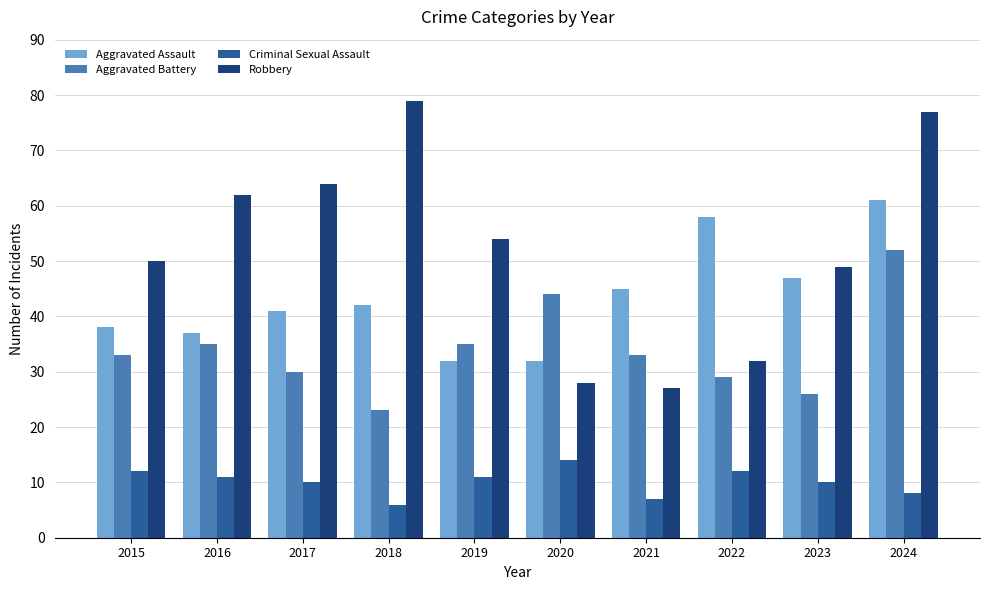

Which label corresponds to the largest value in the chart?

2018